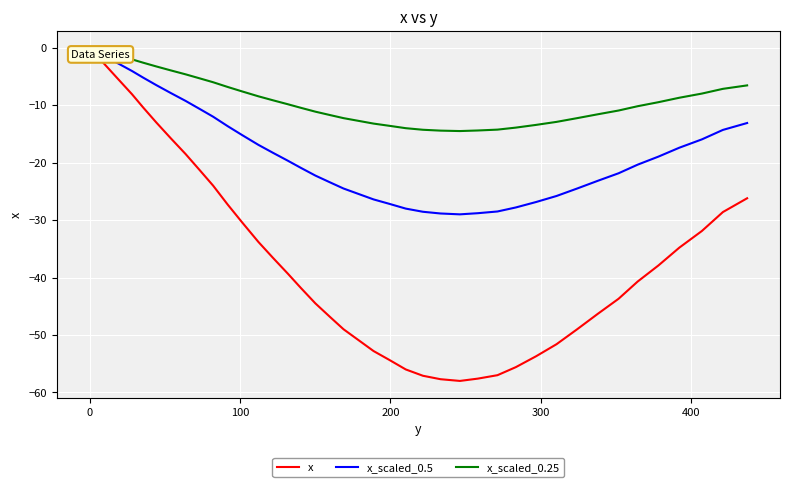

What is the lowest value of the x_scaled_0.5 series?

-29.0